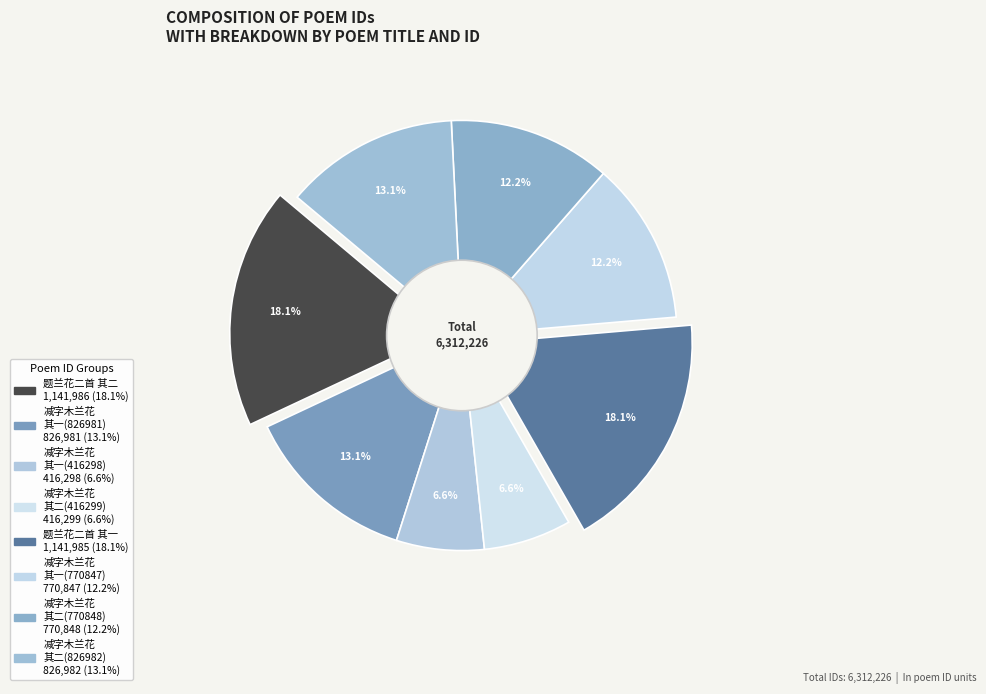

What is the change in value from 减字木兰花二首 其二(416299) to 减字木兰花二首 其二(770848)?

+354549